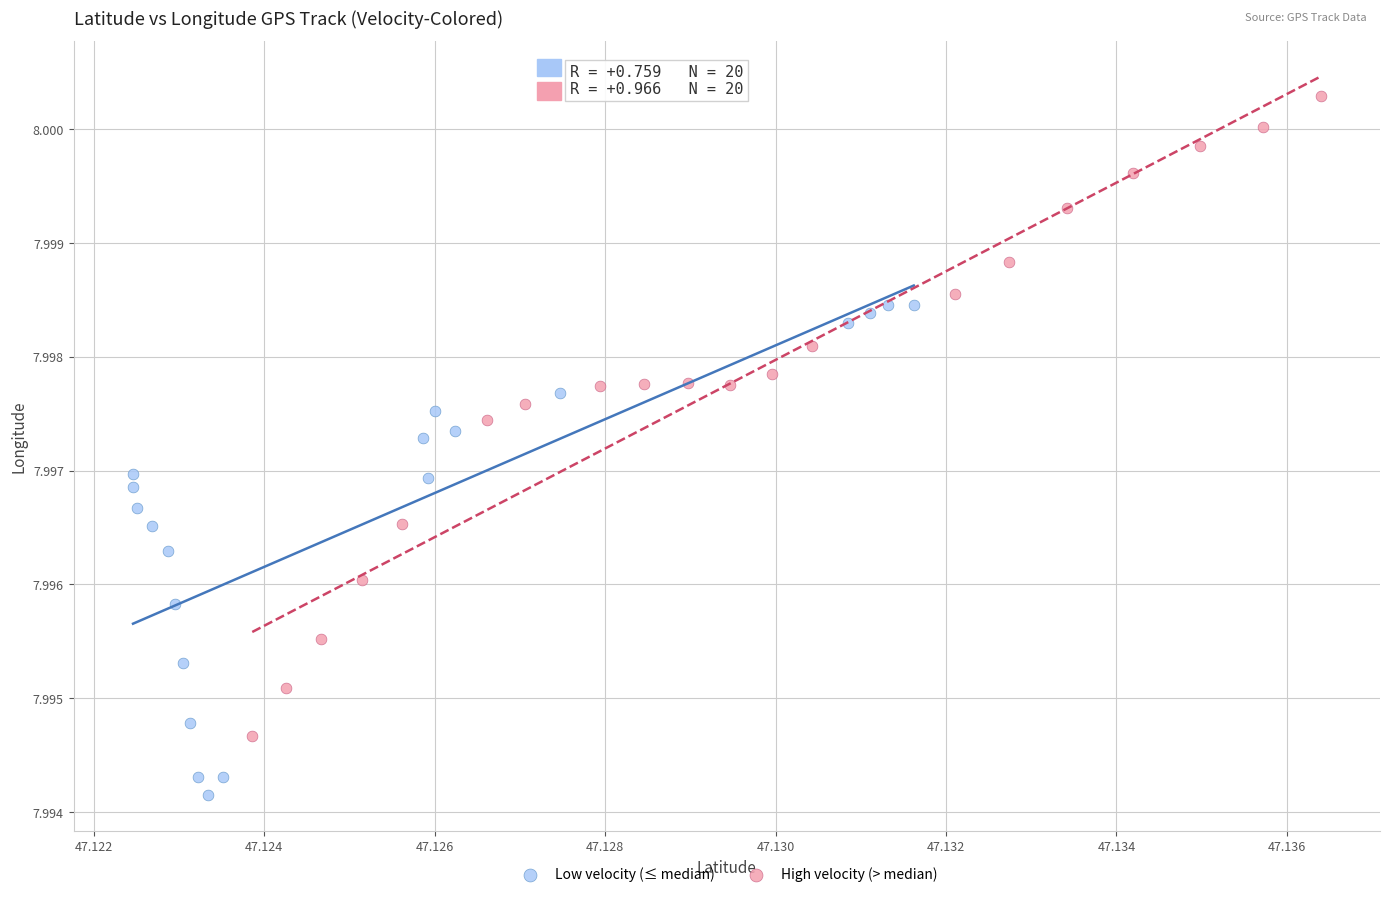

Which series has the widest spread of Y values?

High velocity (> median)